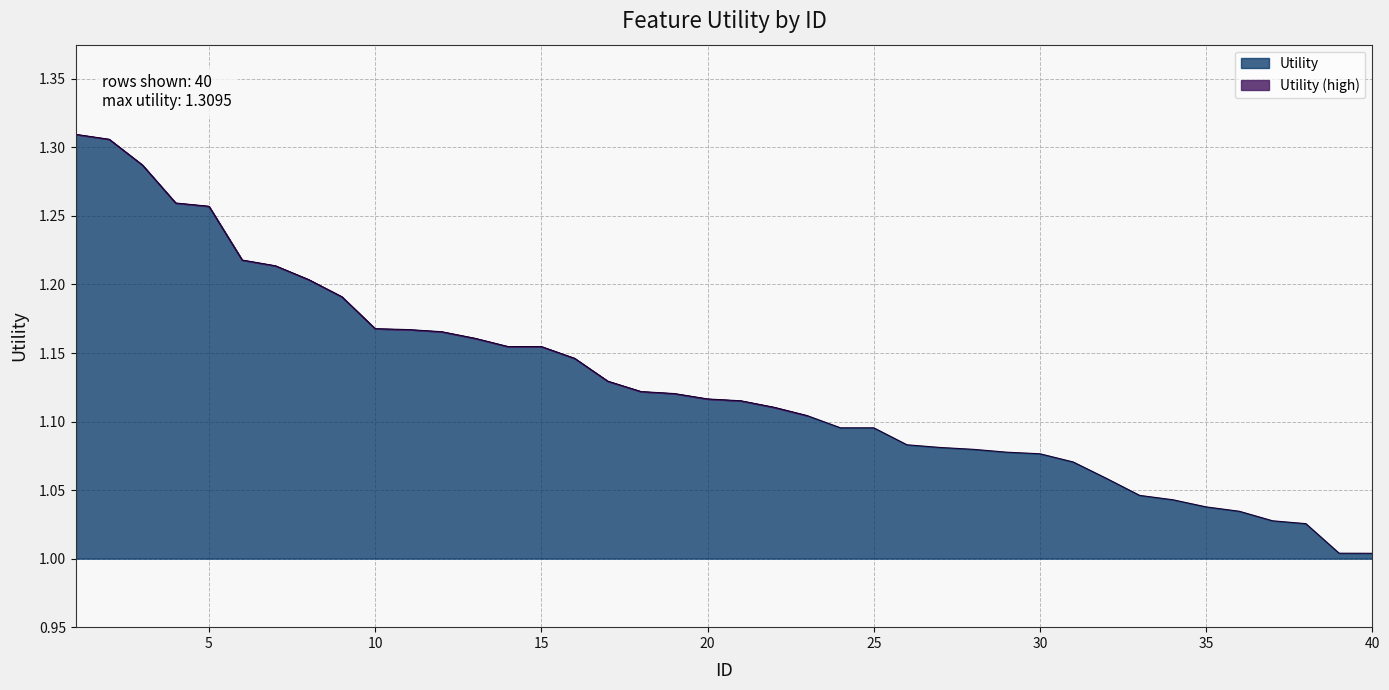

What is the difference between the second highest and second lowest values?

0.3